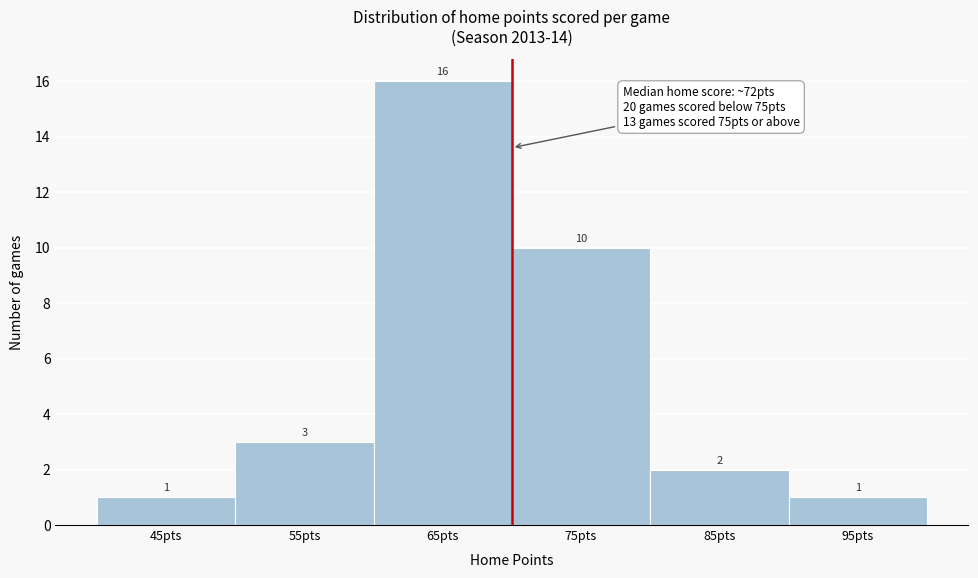

Reading left to right, list all the values displayed in this chart.

1	3	16	10	2	1